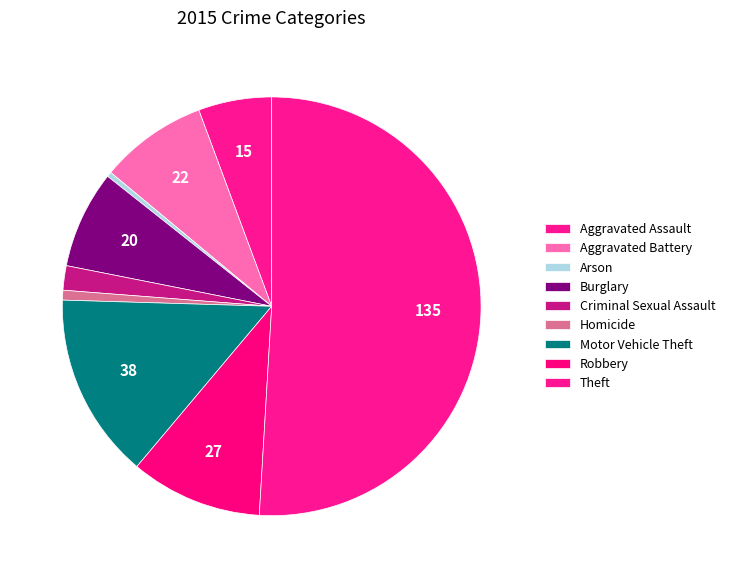

To the nearest percent, what percentage of the pie is Homicide?

1%